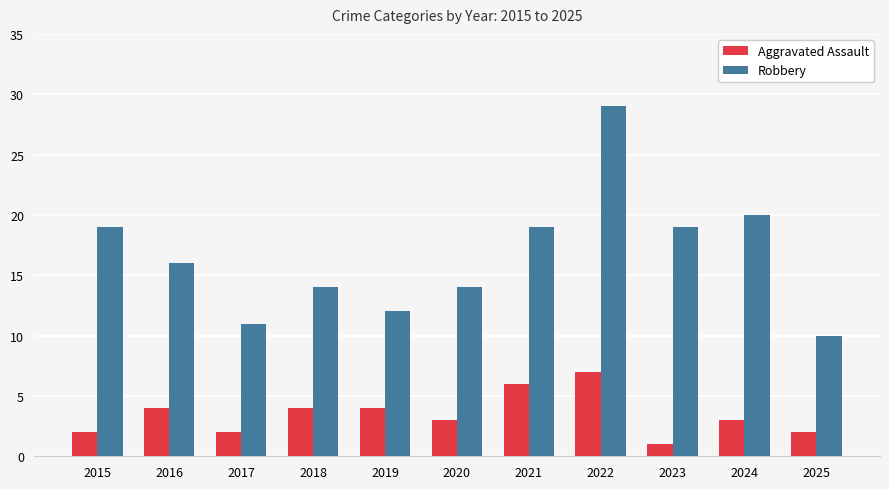

What are all the series names shown in the legend?

Aggravated Assault, Robbery